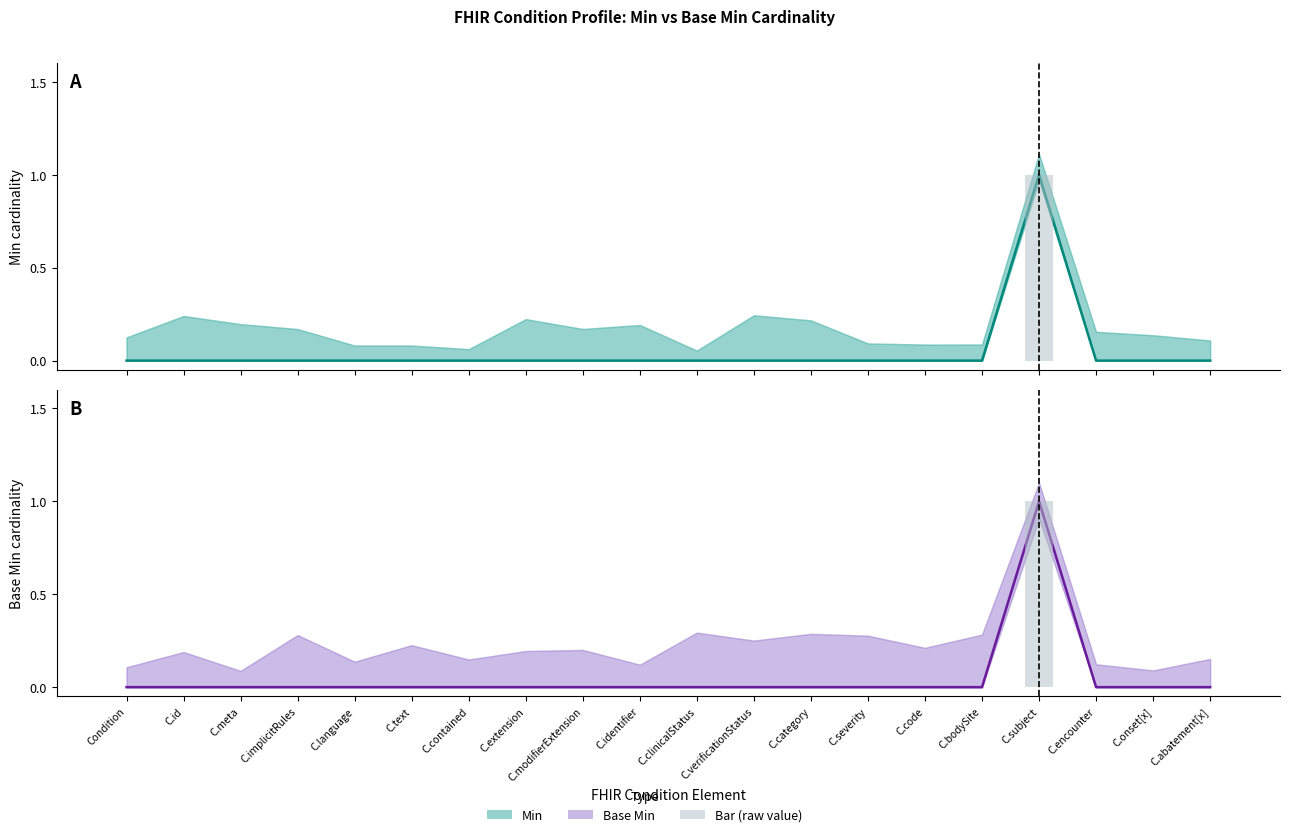

What is the label of the 20th bar from the right?

Condition